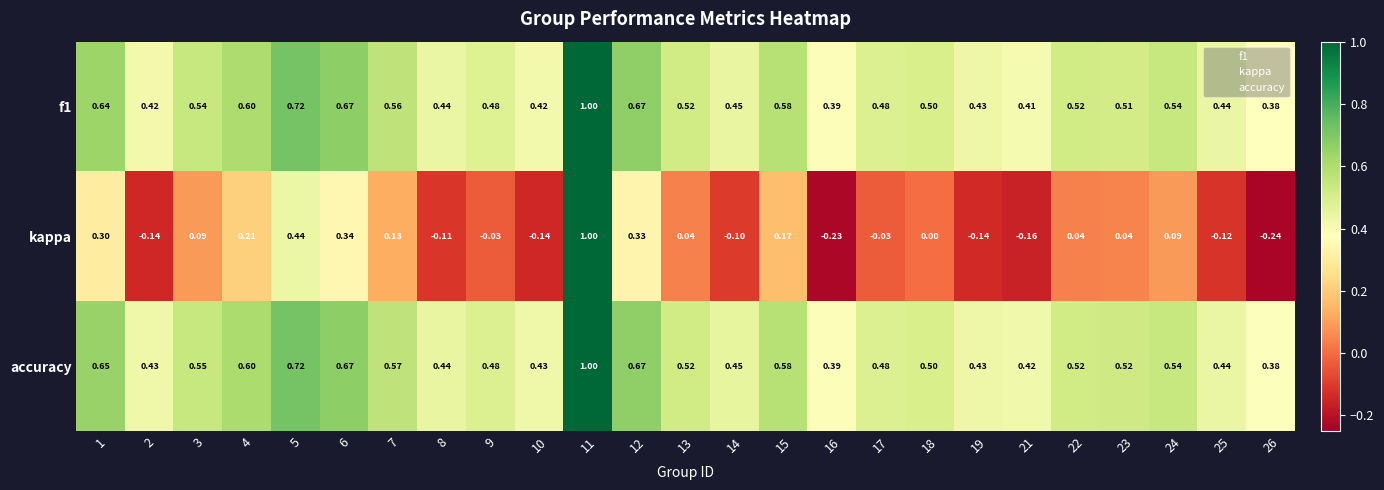

Which series changed the most between 24 and 26?

kappa